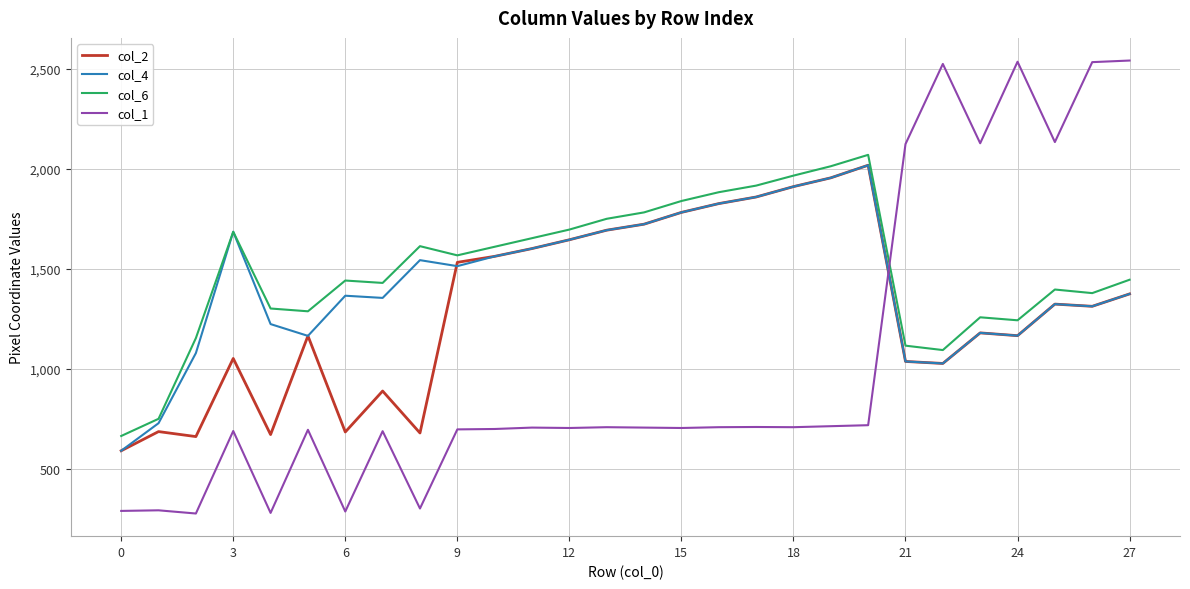

What is the maximum value shown in the chart?

2543